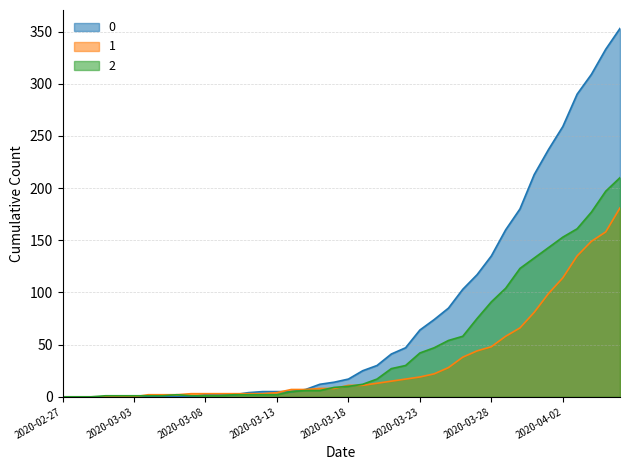

Reading right to left, list all the values displayed in this chart.

0: 2020-04-06=353	2020-04-05=333	2020-04-04=309	2020-04-03=290	2020-04-02=259	2020-04-01=237	2020-03-31=213	2020-03-30=180	2020-03-29=160	2020-03-28=135	2020-03-27=117	2020-03-26=103	2020-03-25=85	2020-03-24=74	2020-03-23=64	2020-03-22=47	2020-03-21=41	2020-03-20=30	2020-03-19=25	2020-03-18=17	2020-03-17=14	2020-03-16=12	2020-03-15=7	2020-03-14=5	2020-03-13=5	2020-03-12=5	2020-03-11=4	2020-03-10=2	2020-03-09=2	2020-03-08=2	2020-03-07=0	2020-03-06=0	2020-03-05=0	2020-03-04=0	2020-03-03=0	2020-03-02=0	2020-03-01=0	2020-02-29=0	2020-02-28=0	2020-02-27=0
1: 2020-04-06=181	2020-04-05=158	2020-04-04=149	2020-04-03=135	2020-04-02=114	2020-04-01=99	2020-03-31=81	2020-03-30=66	2020-03-29=58	2020-03-28=48	2020-03-27=44	2020-03-26=38	2020-03-25=28	2020-03-24=22	2020-03-23=19	2020-03-22=17	2020-03-21=15	2020-03-20=13	2020-03-19=11	2020-03-18=11	2020-03-17=8	2020-03-16=8	2020-03-15=7	2020-03-14=7	2020-03-13=4	2020-03-12=3	2020-03-11=3	2020-03-10=3	2020-03-09=3	2020-03-08=3	2020-03-07=3	2020-03-06=2	2020-03-05=2	2020-03-04=2	2020-03-03=0	2020-03-02=0	2020-03-01=0	2020-02-29=0	2020-02-28=0	2020-02-27=0
2: 2020-04-06=210	2020-04-05=197	2020-04-04=177	2020-04-03=161	2020-04-02=153	2020-04-01=143	2020-03-31=133	2020-03-30=123	2020-03-29=104	2020-03-28=91	2020-03-27=75	2020-03-26=58	2020-03-25=54	2020-03-24=47	2020-03-23=42	2020-03-22=30	2020-03-21=27	2020-03-20=17	2020-03-19=12	2020-03-18=10	2020-03-17=9	2020-03-16=6	2020-03-15=6	2020-03-14=5	2020-03-13=2	2020-03-12=2	2020-03-11=2	2020-03-10=2	2020-03-09=1	2020-03-08=1	2020-03-07=1	2020-03-06=2	2020-03-05=1	2020-03-04=1	2020-03-03=1	2020-03-02=1	2020-03-01=1	2020-02-29=0	2020-02-28=0	2020-02-27=0